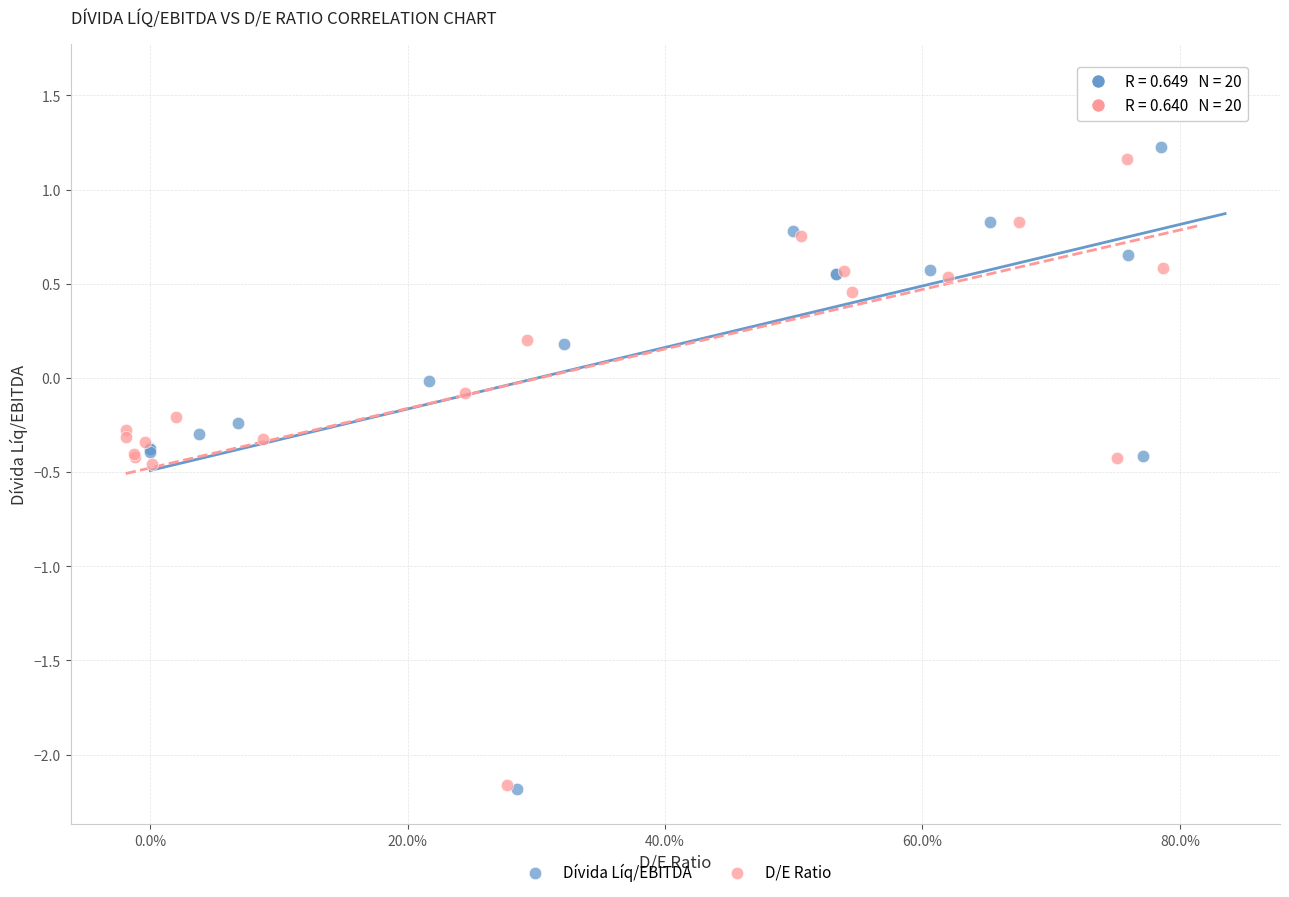

Which series has the largest Y range (max minus min)?

D/E Ratio